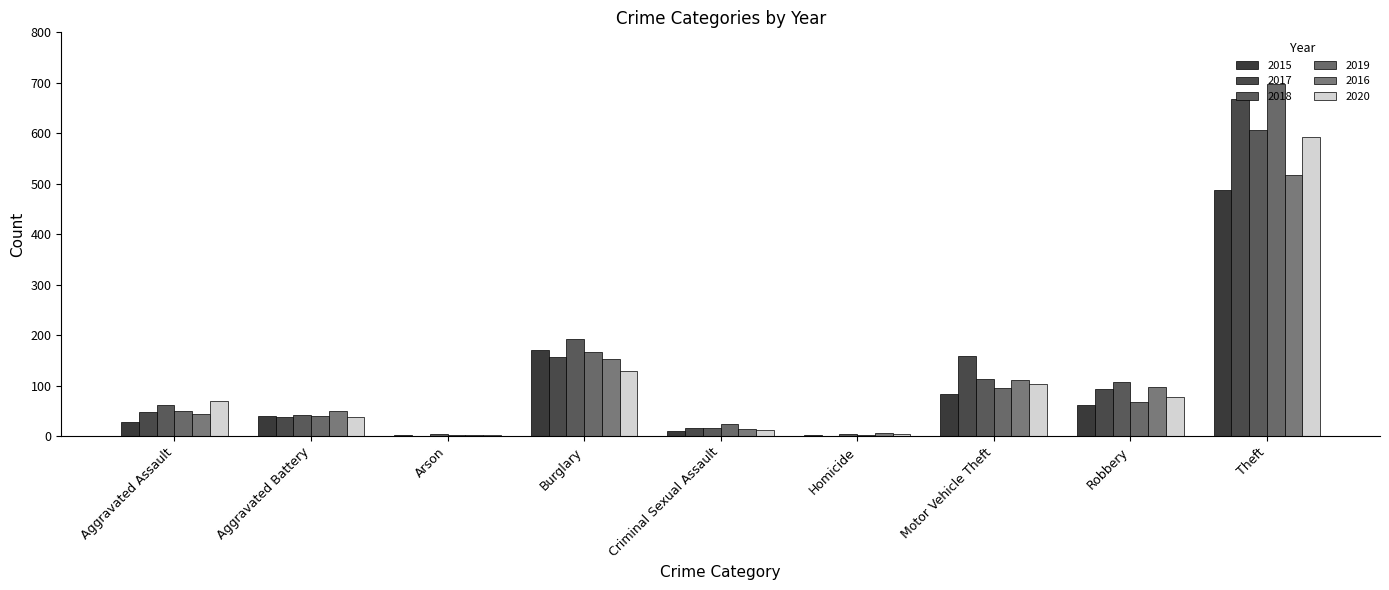

Are the bars horizontal?

No